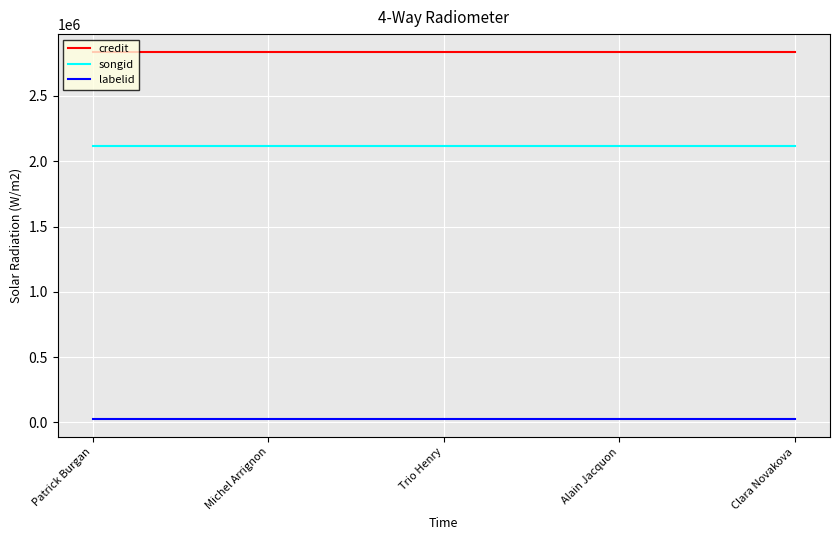

True or false: credit has a value of 1644155 at Alain Jacquon.

False